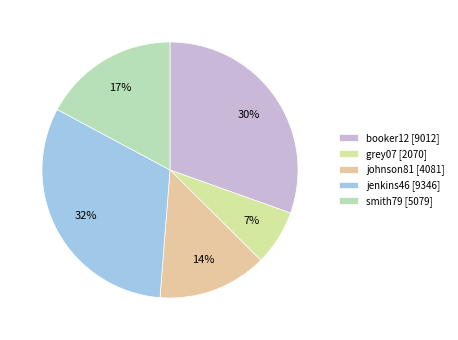

The johnson81 slice represents 1% of the pie. True or false?

False